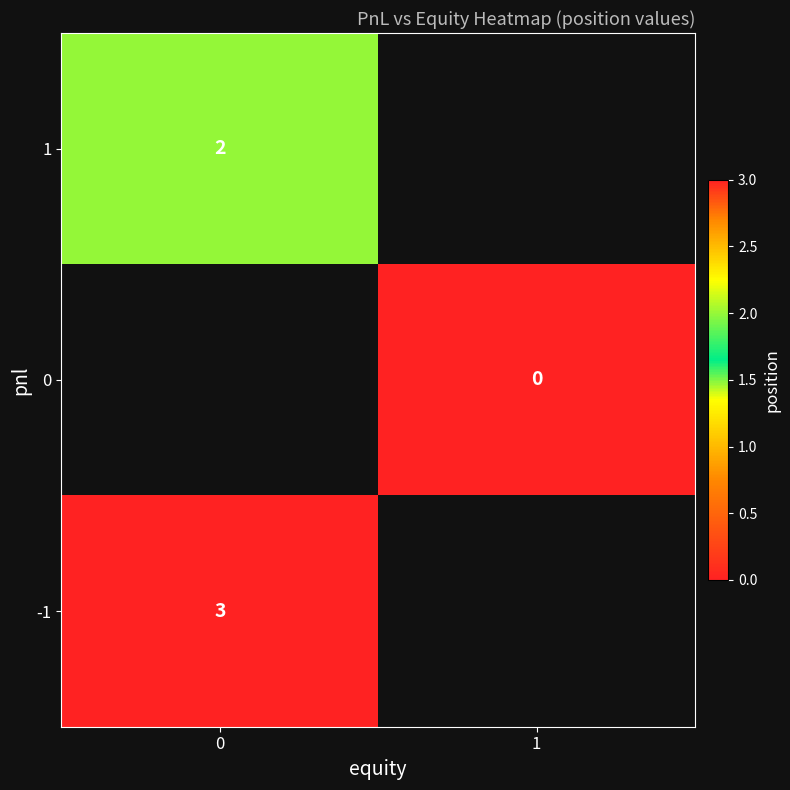

Is it true that 1 equals 2 at 0?

True